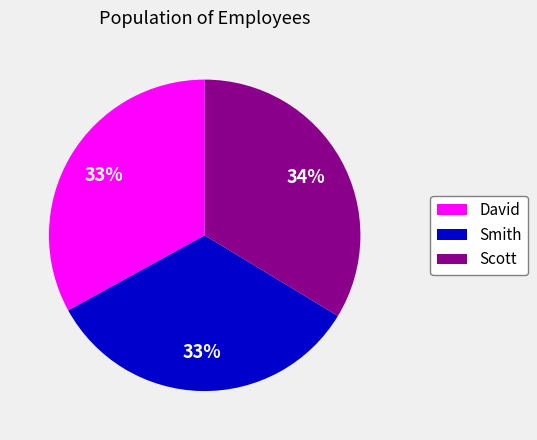

To the nearest percent, what is the difference between the largest and smallest slice percentages?

1%